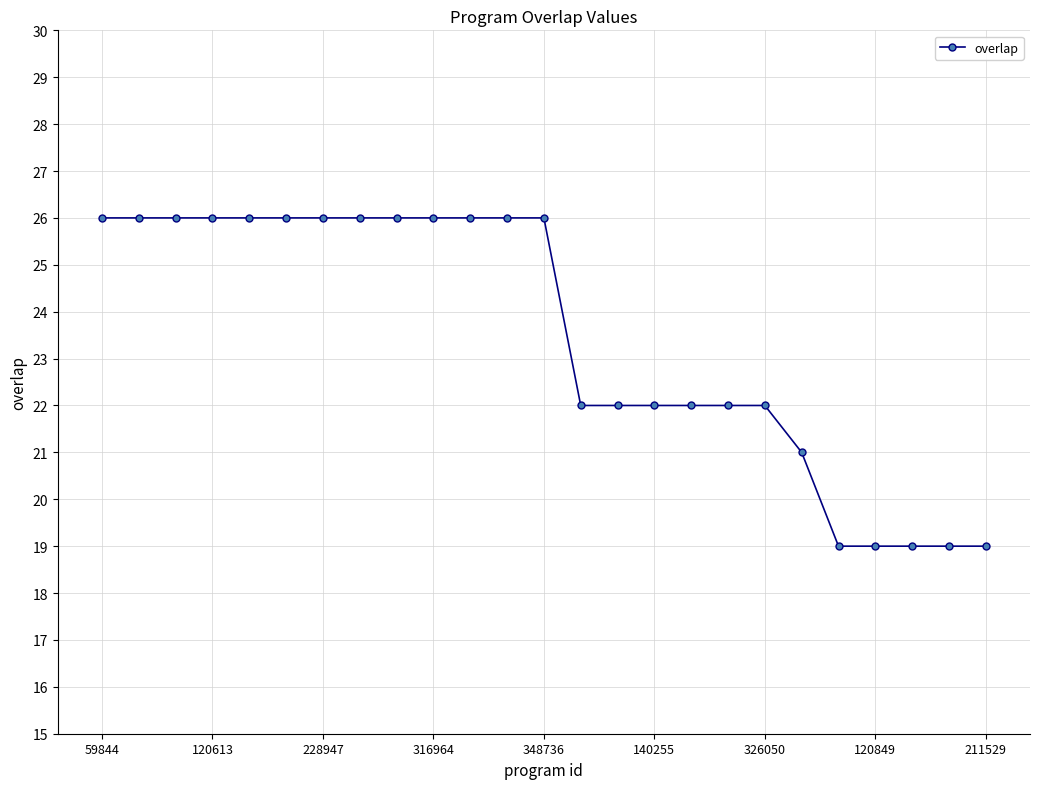

Reading left to right, extract all data points from this chart.

26	26	26	26	26	26	26	26	26	26	26	26	26	22	22	22	22	22	22	21	19	19	19	19	19